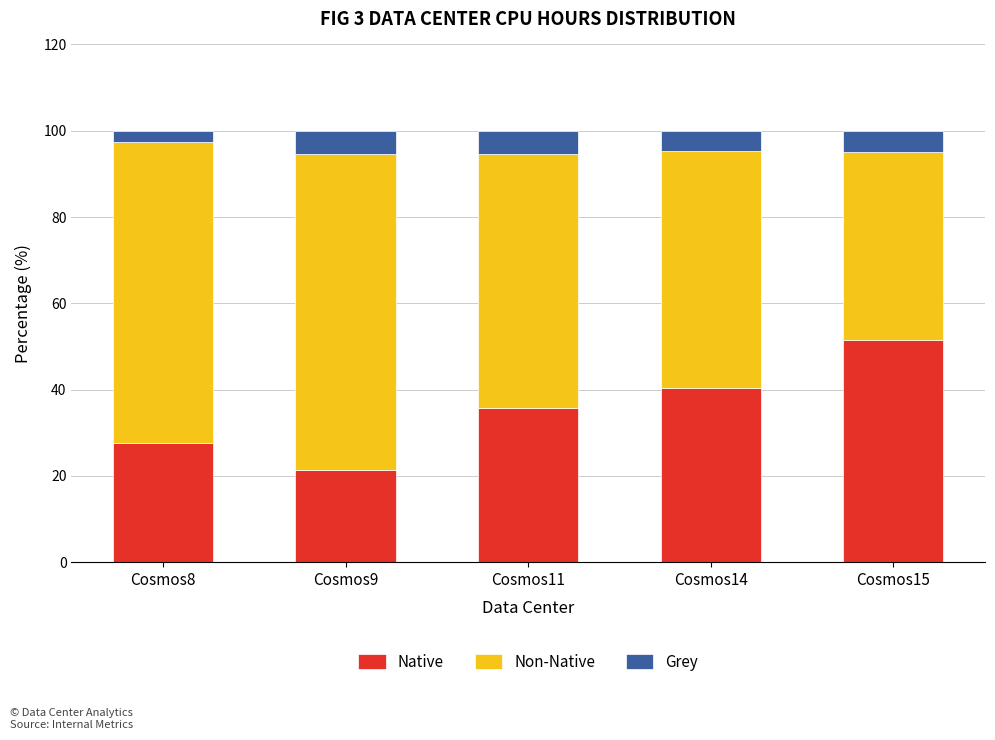

What is the total value across all series at Cosmos15?

100.0